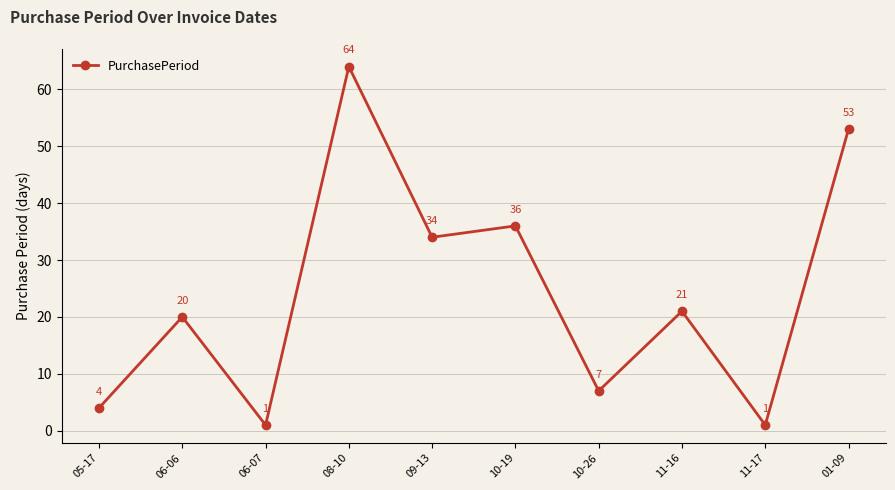

What is the sum of all values?

241